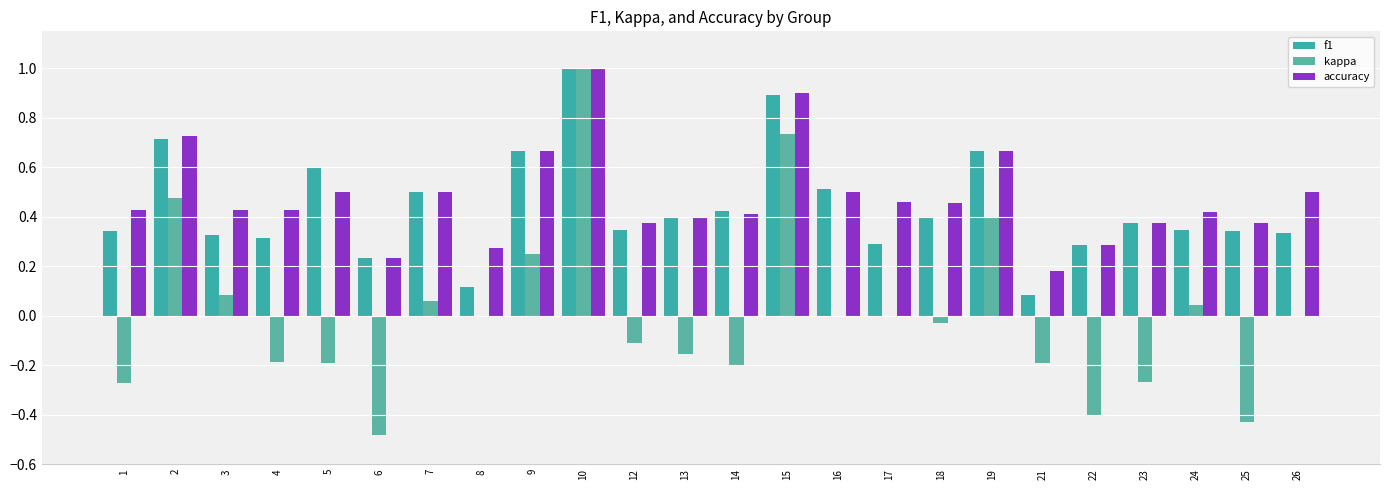

What is the difference between the accuracy values at 22 and 13?

0.1